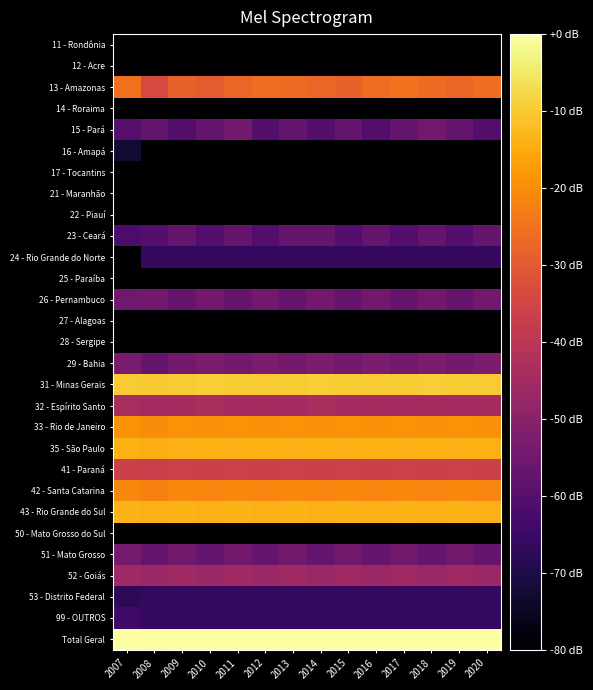

What is the spread (max minus min) of values at 2013?

186.4